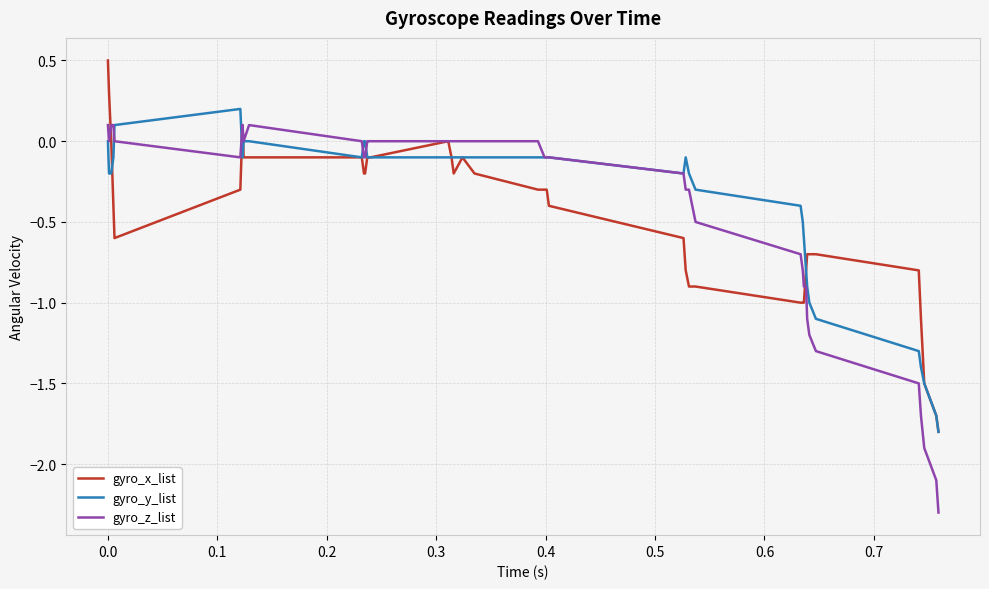

What is the maximum value shown in the chart?

0.5